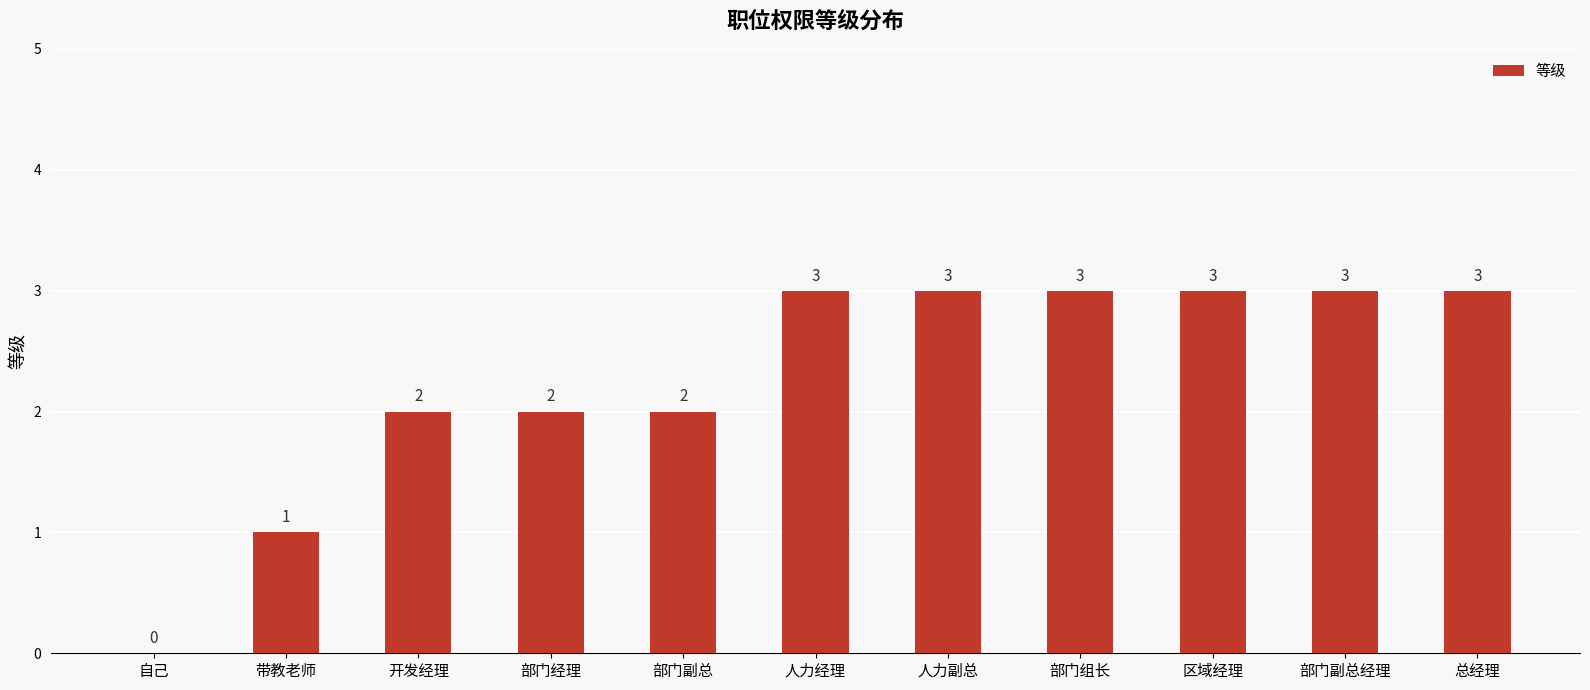

At which label is the value closest to 1?

带教老师